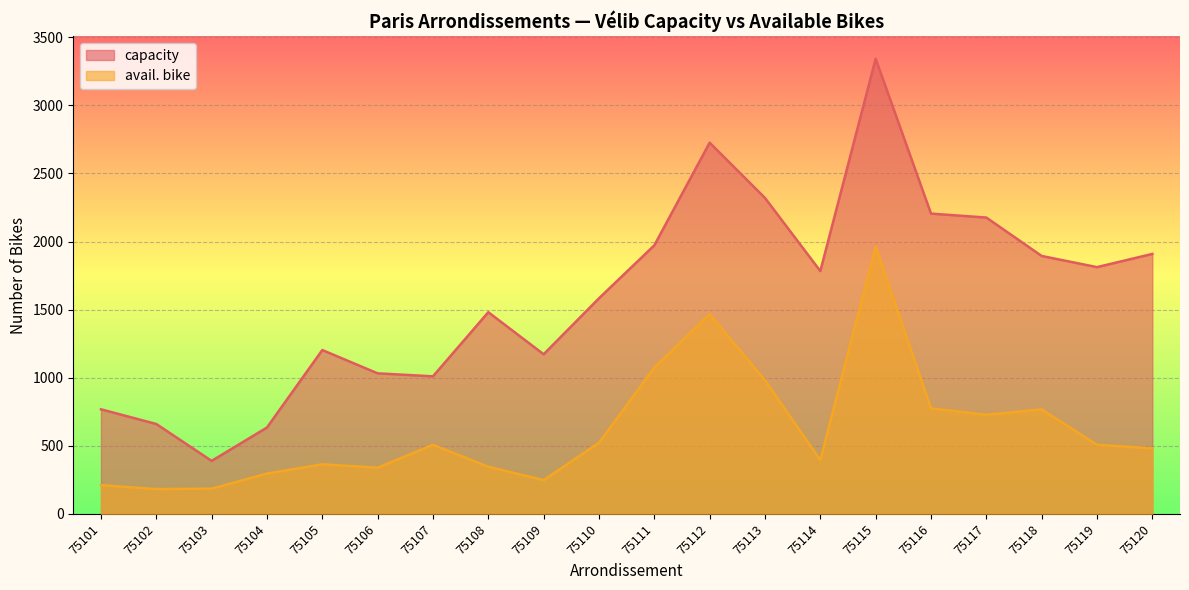

What is the approximate value of capacity at 75103?

389